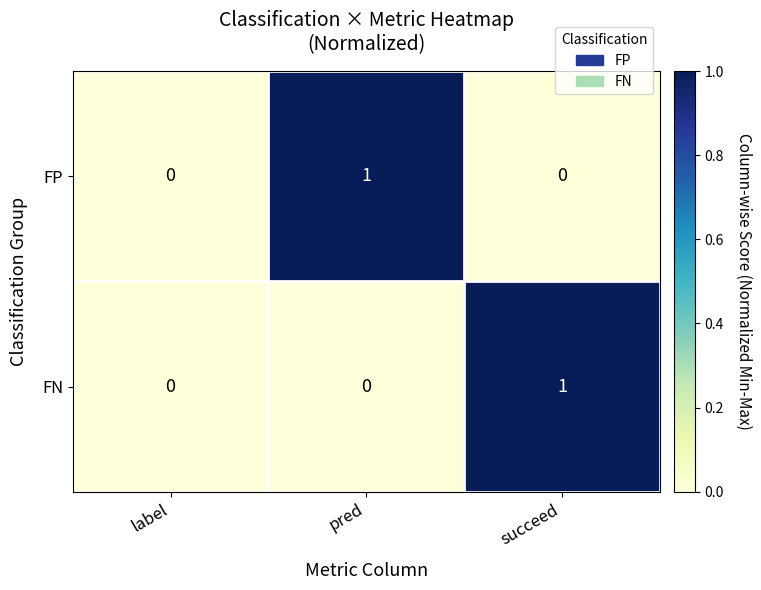

Between label and pred, which series saw the biggest shift?

FP